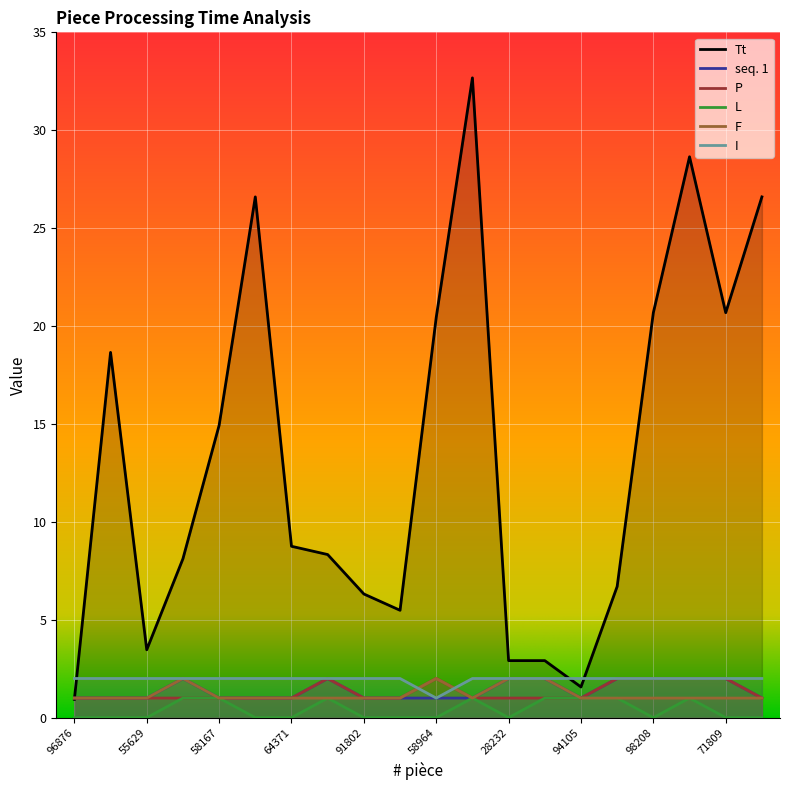

Rank the series by their maximum value, from highest to lowest.

Tt, seq. 1, P, F, I, L